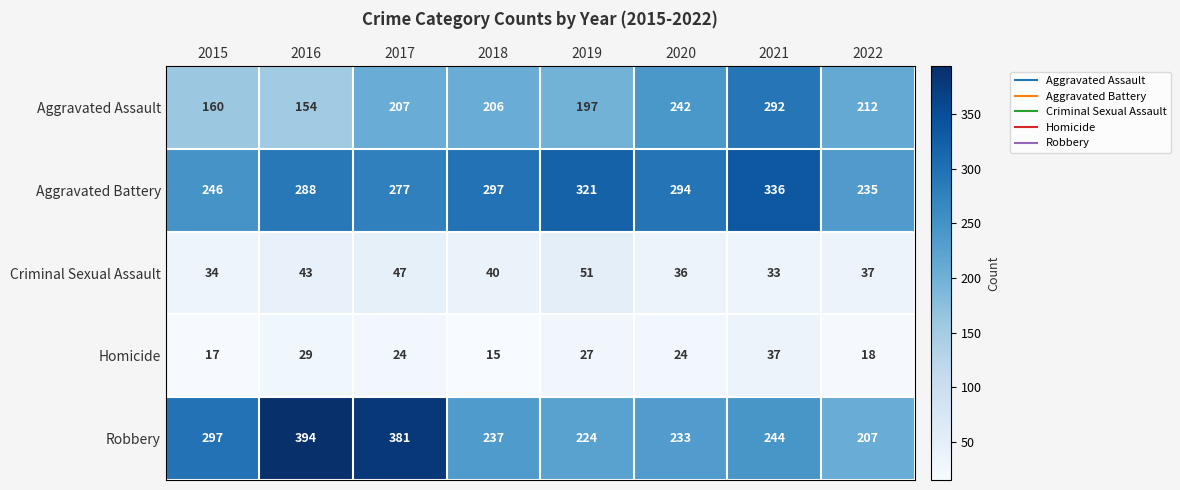

The value of Aggravated Battery at 2022 is 410. True or false?

False